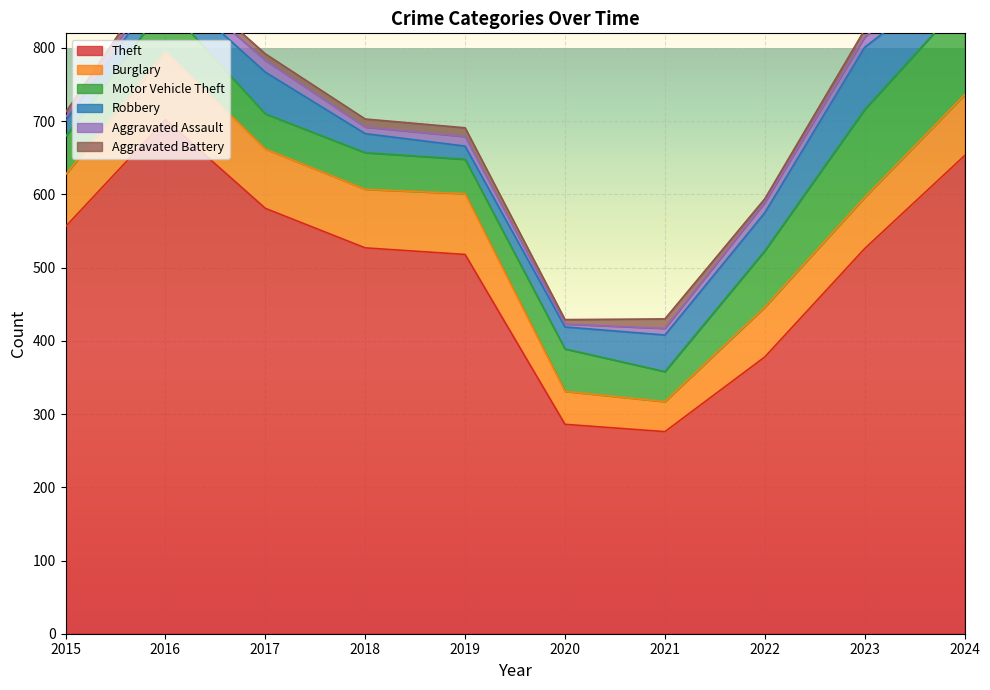

Is the value of Motor Vehicle Theft at 2024 greater than the value of Aggravated Battery at 2021?

Yes